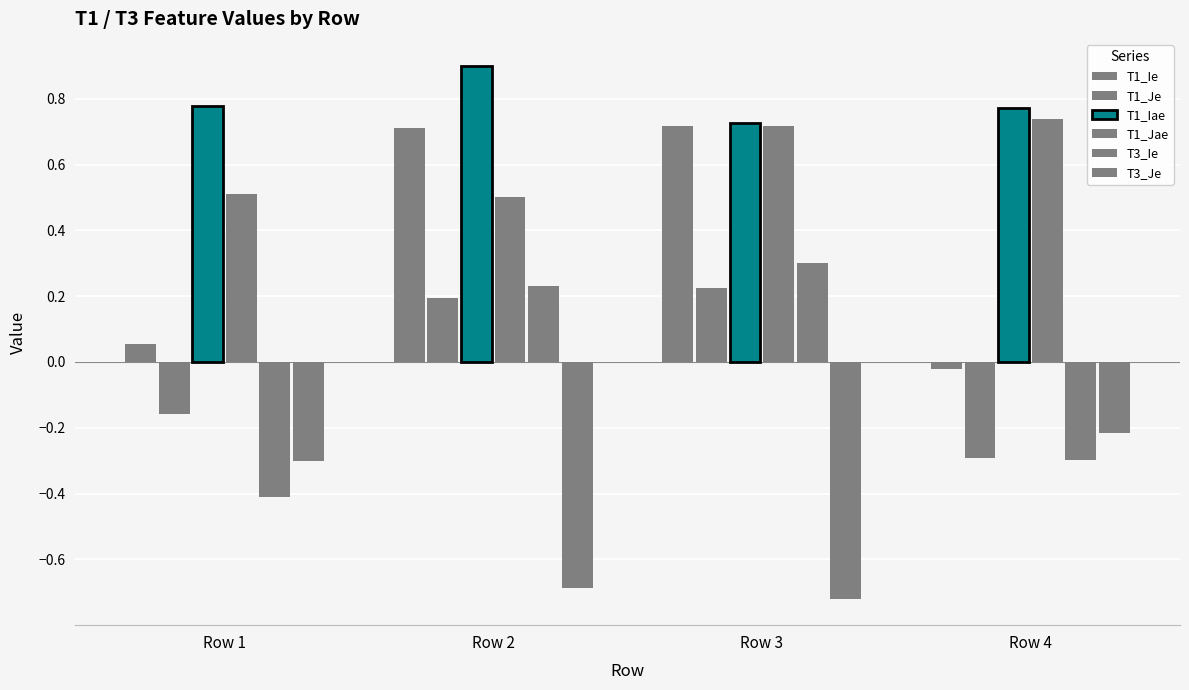

At which label does T1_Iae reach its minimum?

Row 3